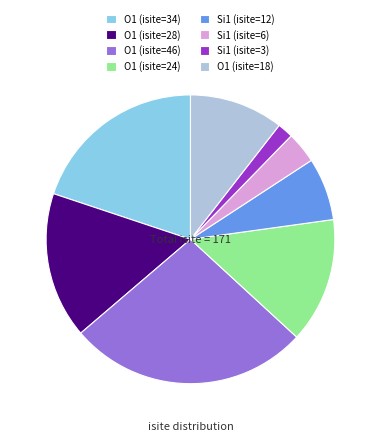

How many segments does this pie chart have?

8